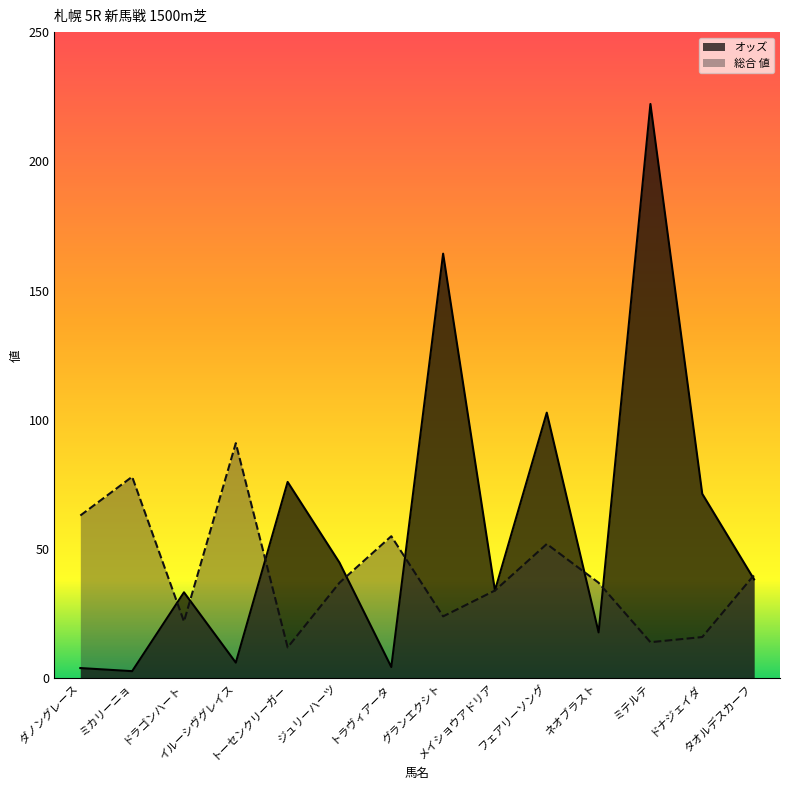

Which series changed the most between イルーシヴグレイス and ドナジェイダ?

総合 値